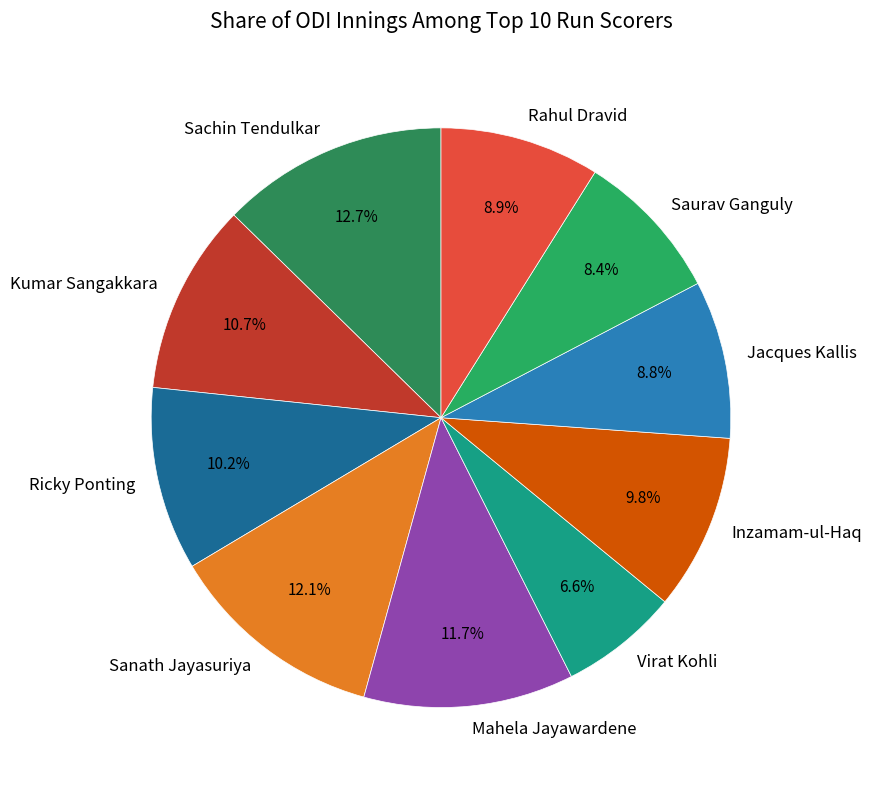

Does any single category account for the majority?

No